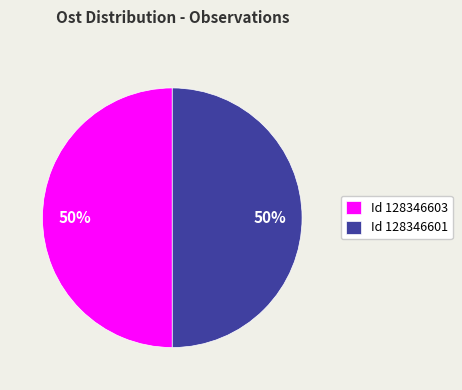

To the nearest percent, what is the combined percentage of Id 128346601 and Id 128346603?

100%